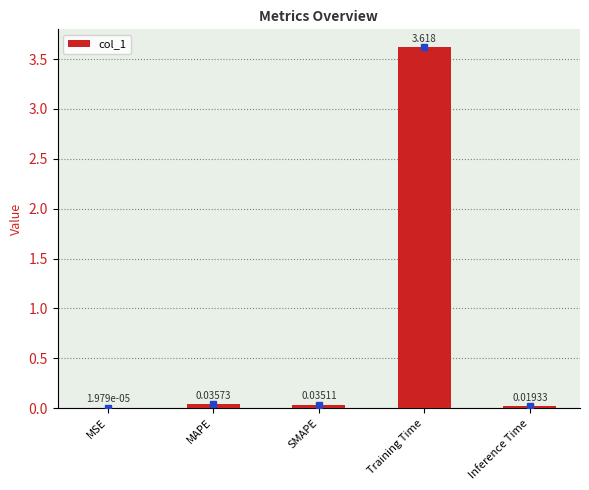

Count the number of data series in this chart.

1